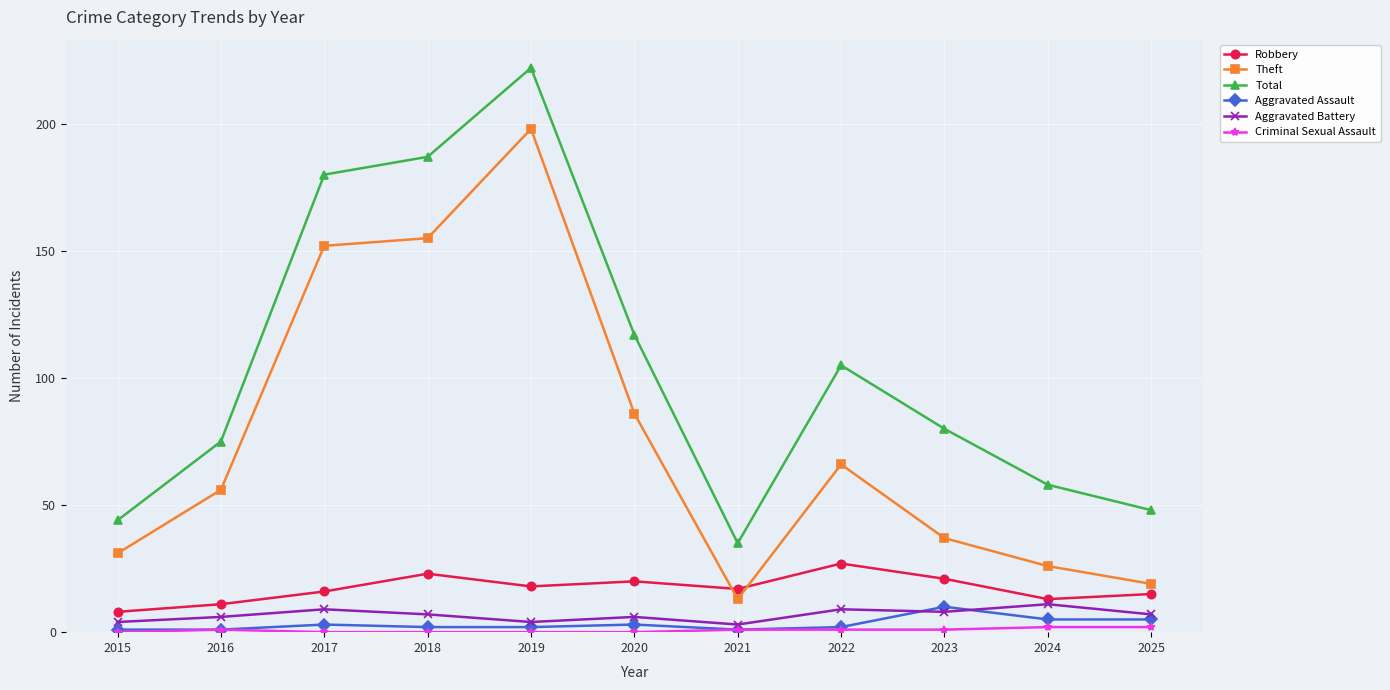

How many lines are shown in the chart?

6